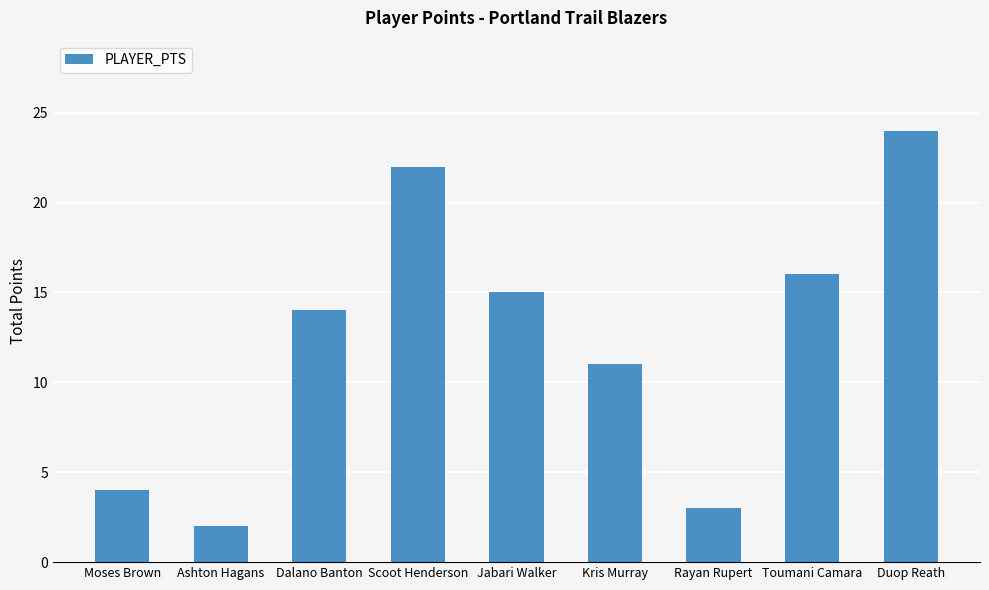

What is the difference between the second highest and second lowest values?

19